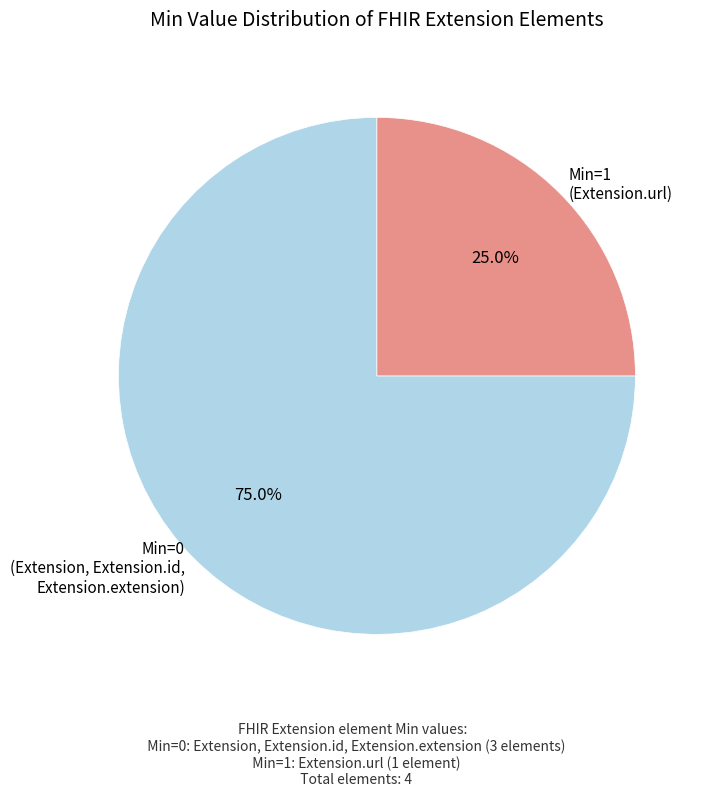

Does Min=1 (Extension.url) account for over 50% of the chart?

No